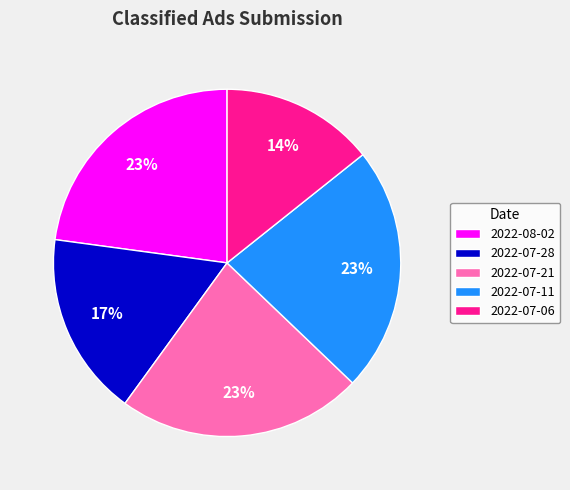

How many segments does this pie chart have?

5